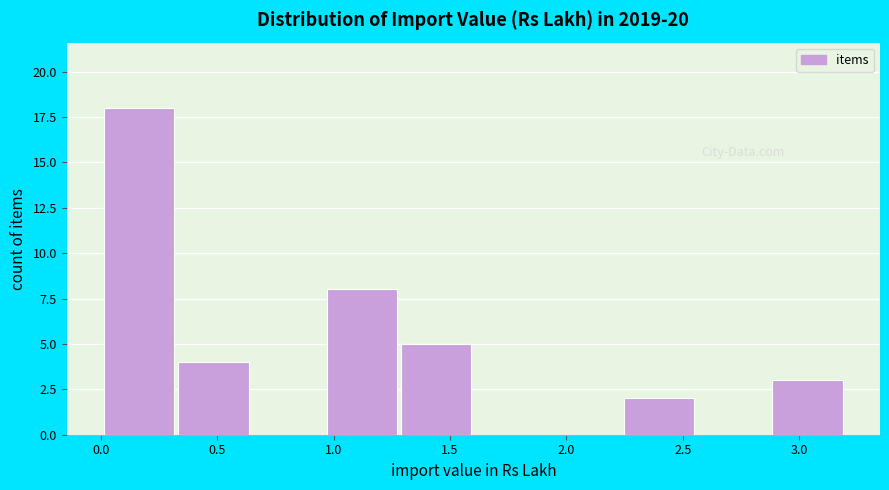

Reading left to right, transcribe this chart: for each bar, give the range it covers on the x-axis and its height. Neither the bar edges nor the heights are printed on the chart, so give them approximately, as read against the axes.

0.00 to 0.35: 18
0.35 to 0.65: 4
0.65 to 0.95: 0
0.95 to 1.30: 8
1.30 to 1.60: 5
1.60 to 1.95: 0
1.95 to 2.25: 0
2.25 to 2.55: 2
2.55 to 2.90: 0
2.90 to 3.20: 3